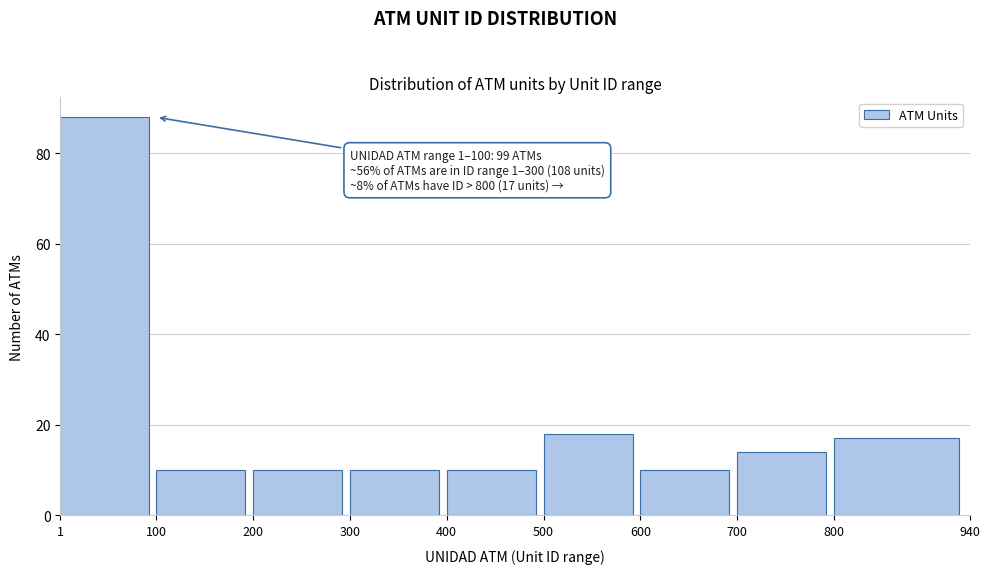

Which range on the x-axis has the tallest bar?

1 to 100